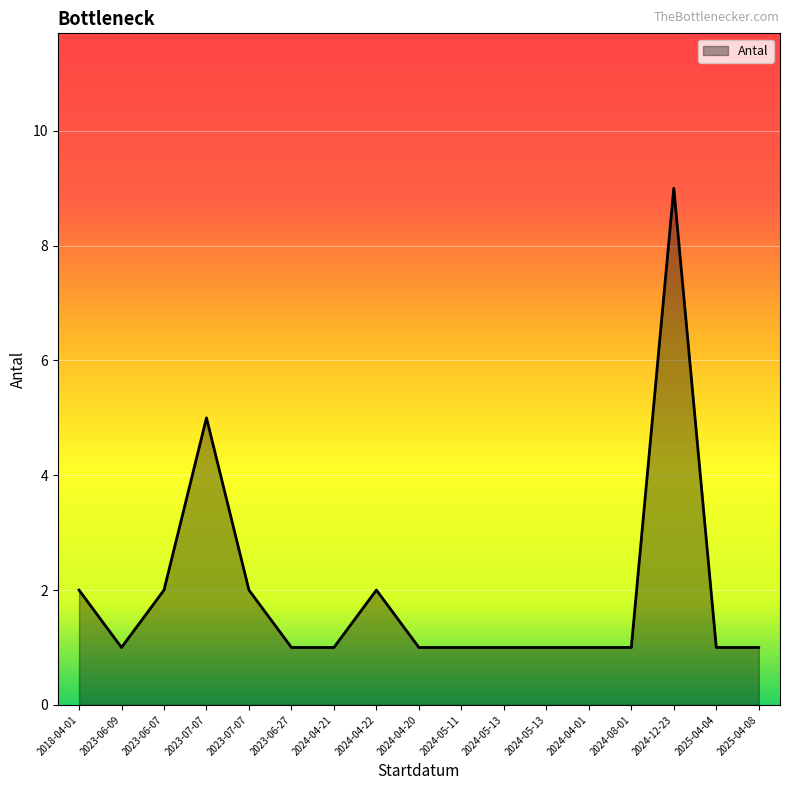

Where is the data nearest to the value 5?

2023-07-07